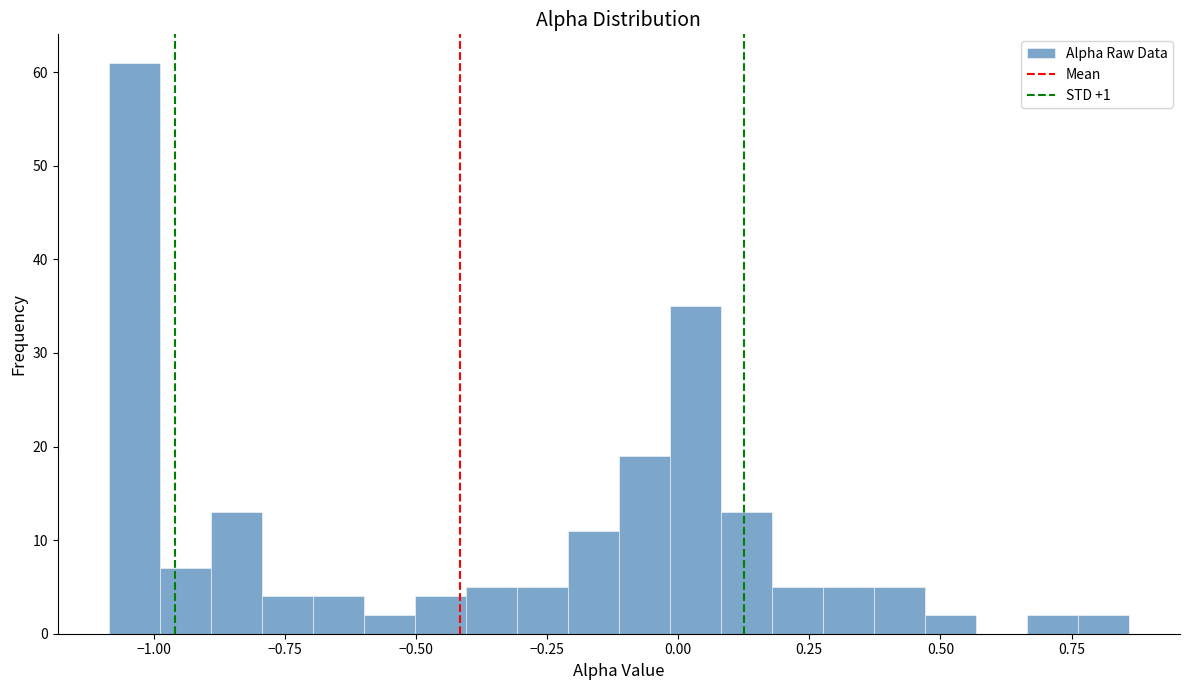

Read against the x-axis, roughly where is the centre of the tallest bar?

-1.05